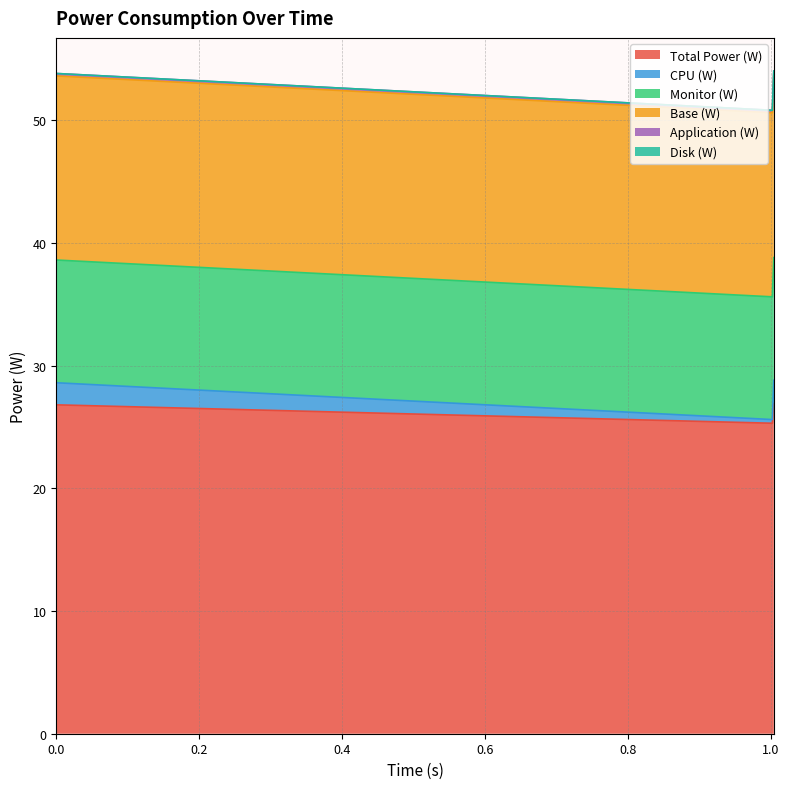

What is the label of the 3rd point from the left?

1.004